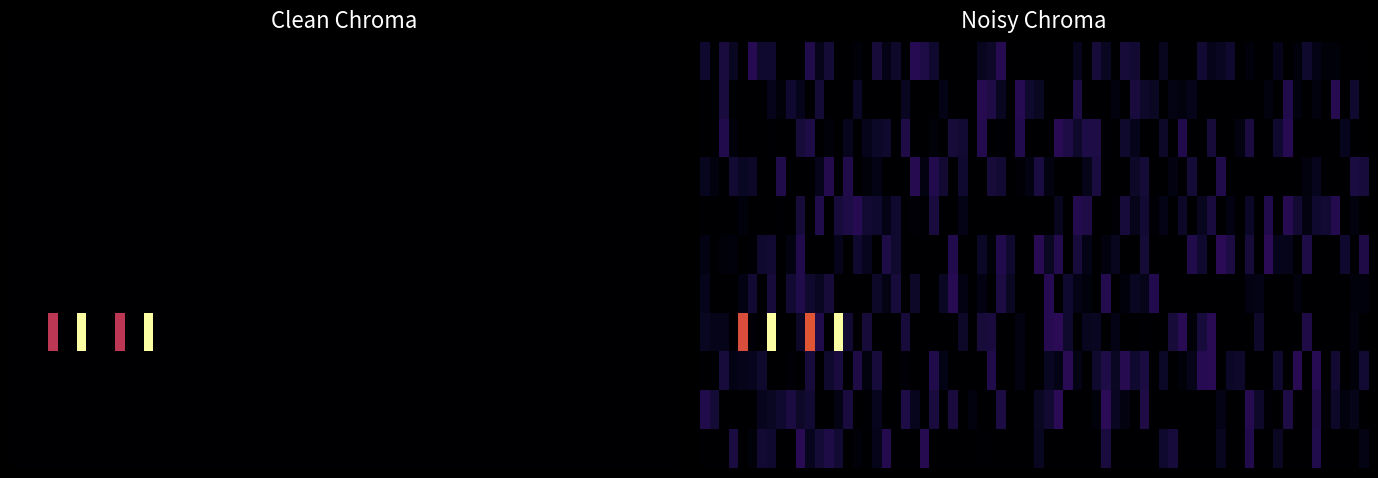

What is the sum of all r4 values?

-20